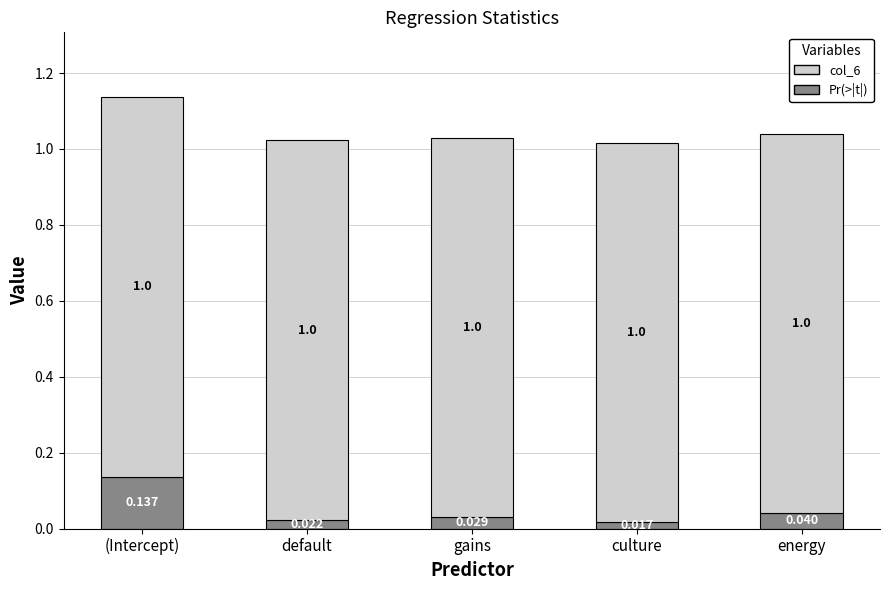

Count the Pr(>|t|) values in the range 0 to 1.

5